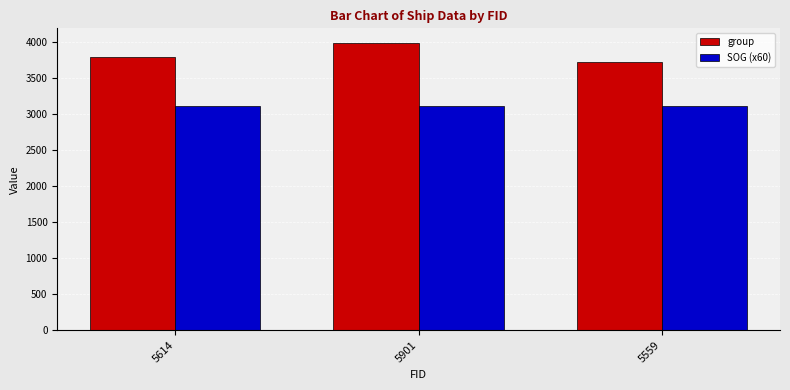

At which label is group closest to 3852?

5614